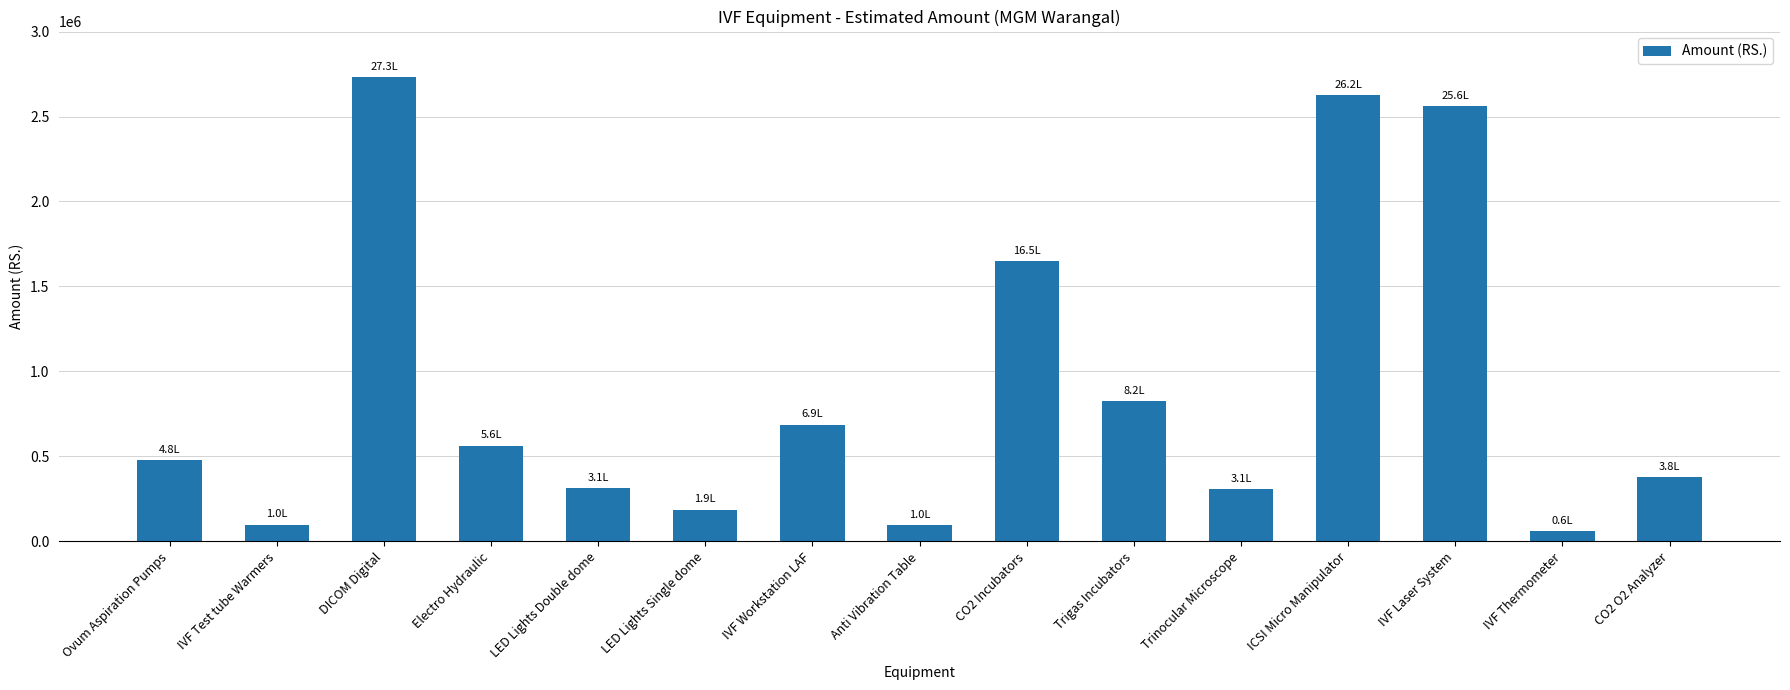

What is the value of the 1st bar from the left?

480000